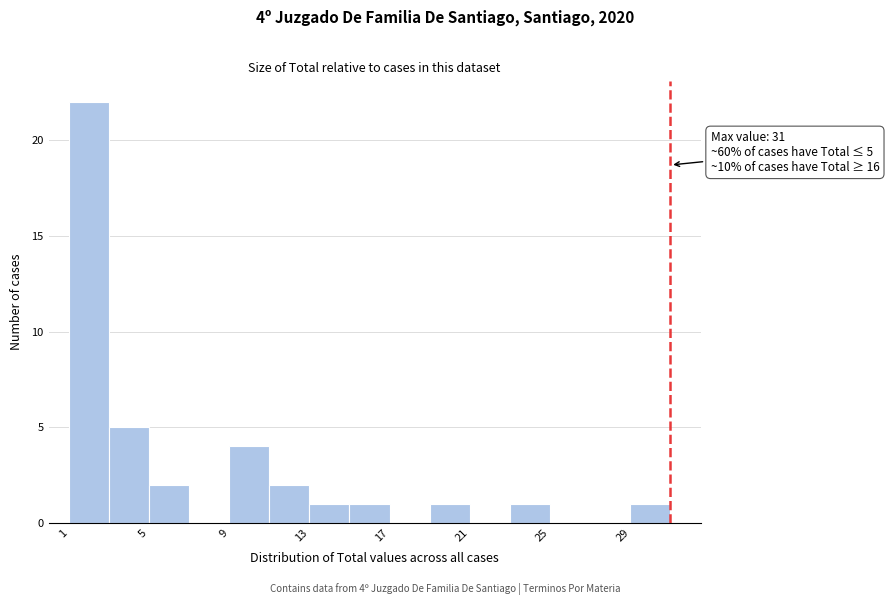

Which range on the x-axis has the tallest bar?

1 to 3